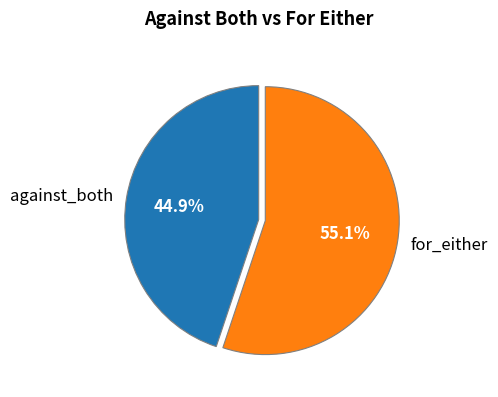

Rank the categories by value from highest to lowest.

for_either, against_both